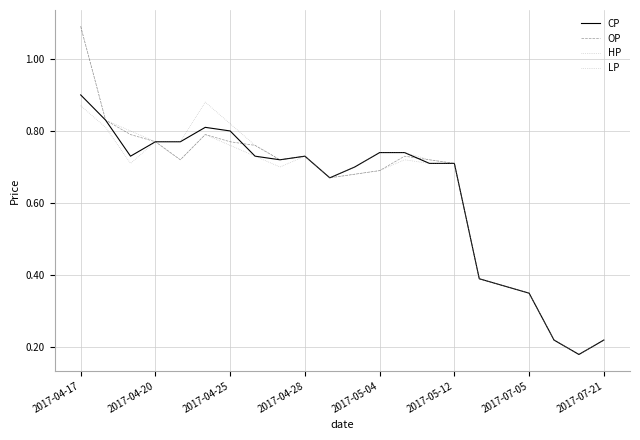

Rank the categories by CP value from lowest to highest.

20, 19, 21, 18, 17, 16, 10, 11, 14, 15, 8, 2017-04-25, 2017-07-21, 9, 12, 13, 2017-04-28, 2017-05-04, 2017-07-05, 2017-05-12, 2017-04-20, 2017-04-17